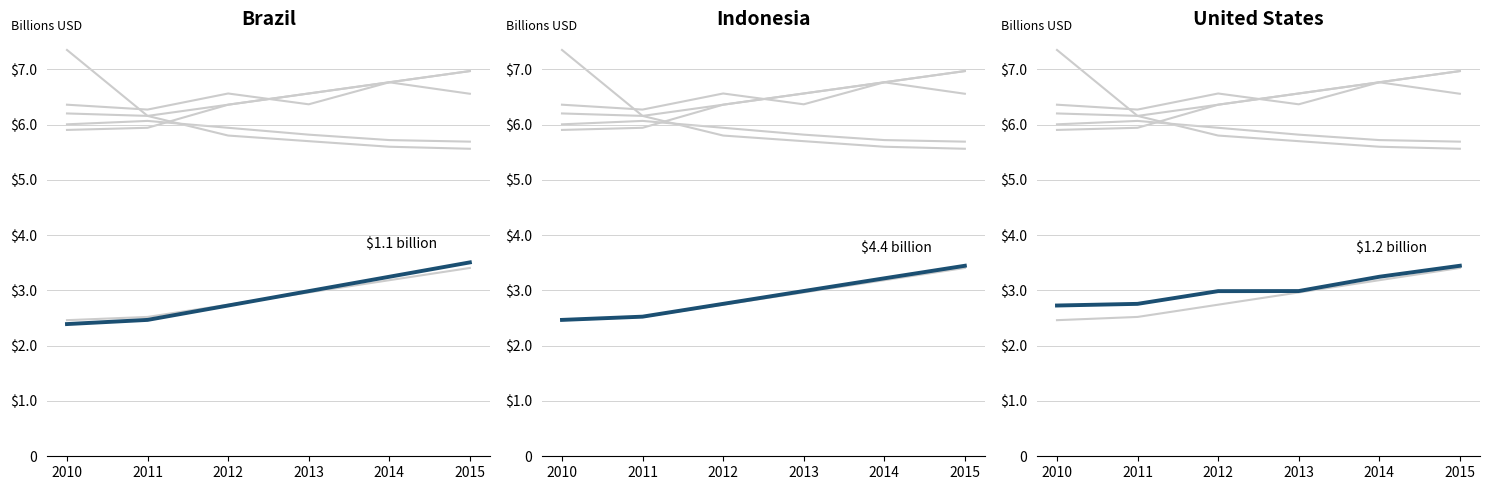

What is the value of the $1.1 billion point at the 2nd from the left?

2.5